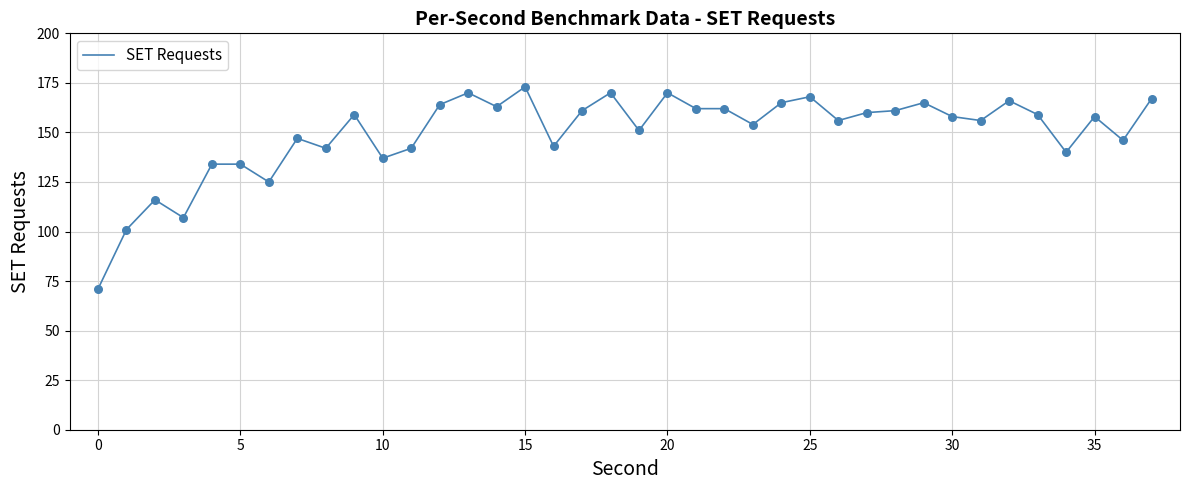

What is the difference between the maximum and minimum values?

102